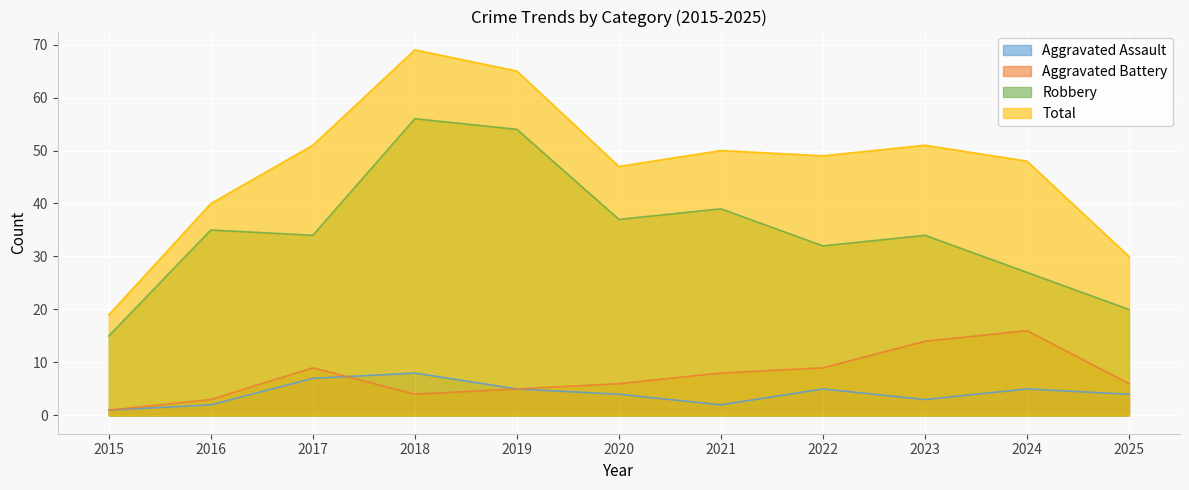

What is the difference between the Robbery values at 2015 and 2021?

24